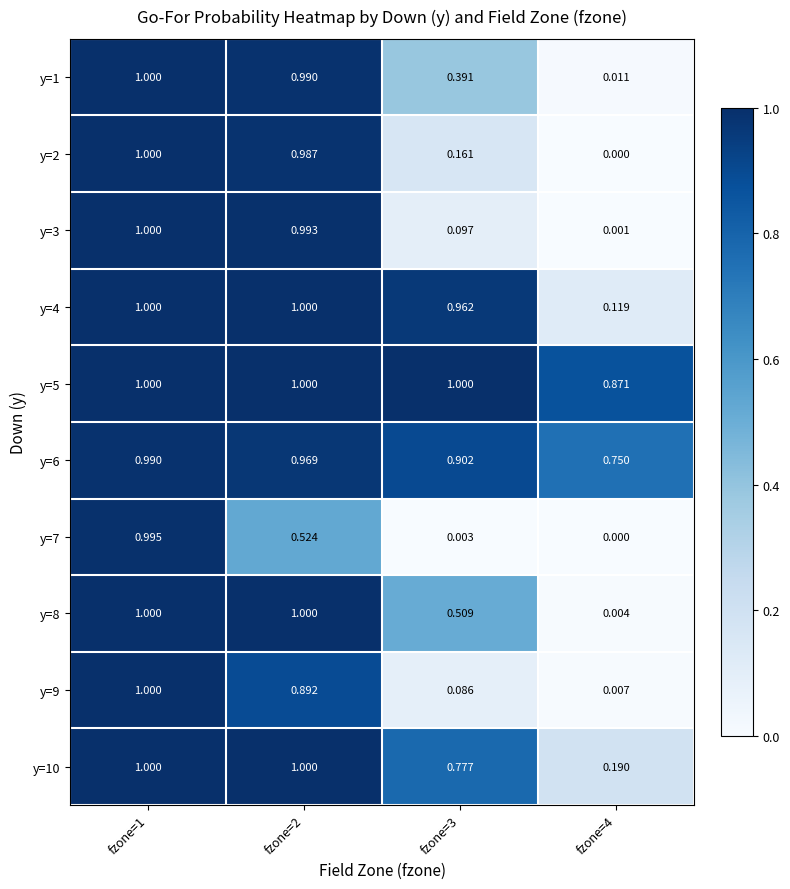

What is the greatest value displayed?

1.0